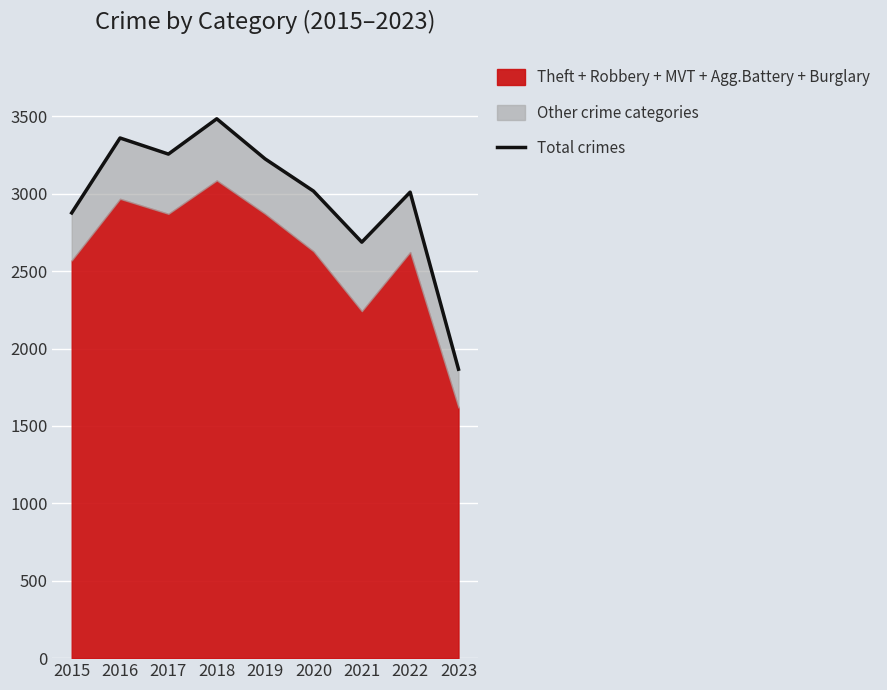

Reading left to right, list all the values displayed in this chart.

2877	3361	3257	3485	3226	3018	2688	3011	1867